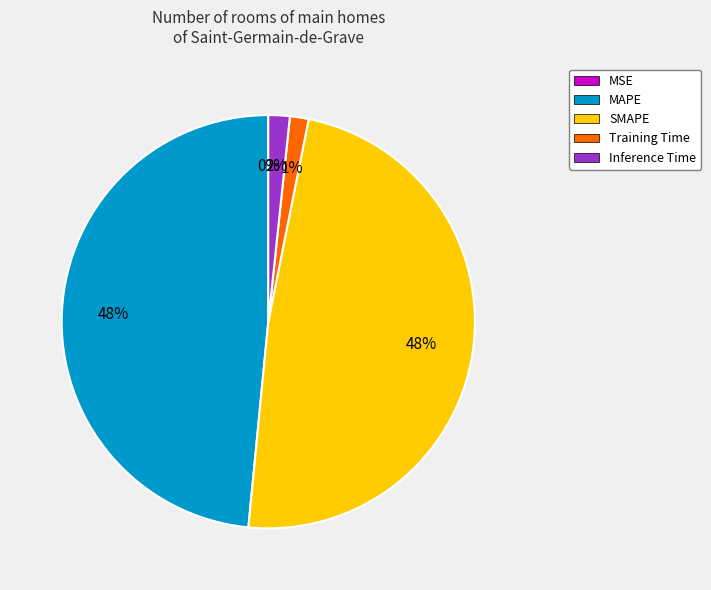

Between Inference Time and SMAPE, which is larger?

SMAPE